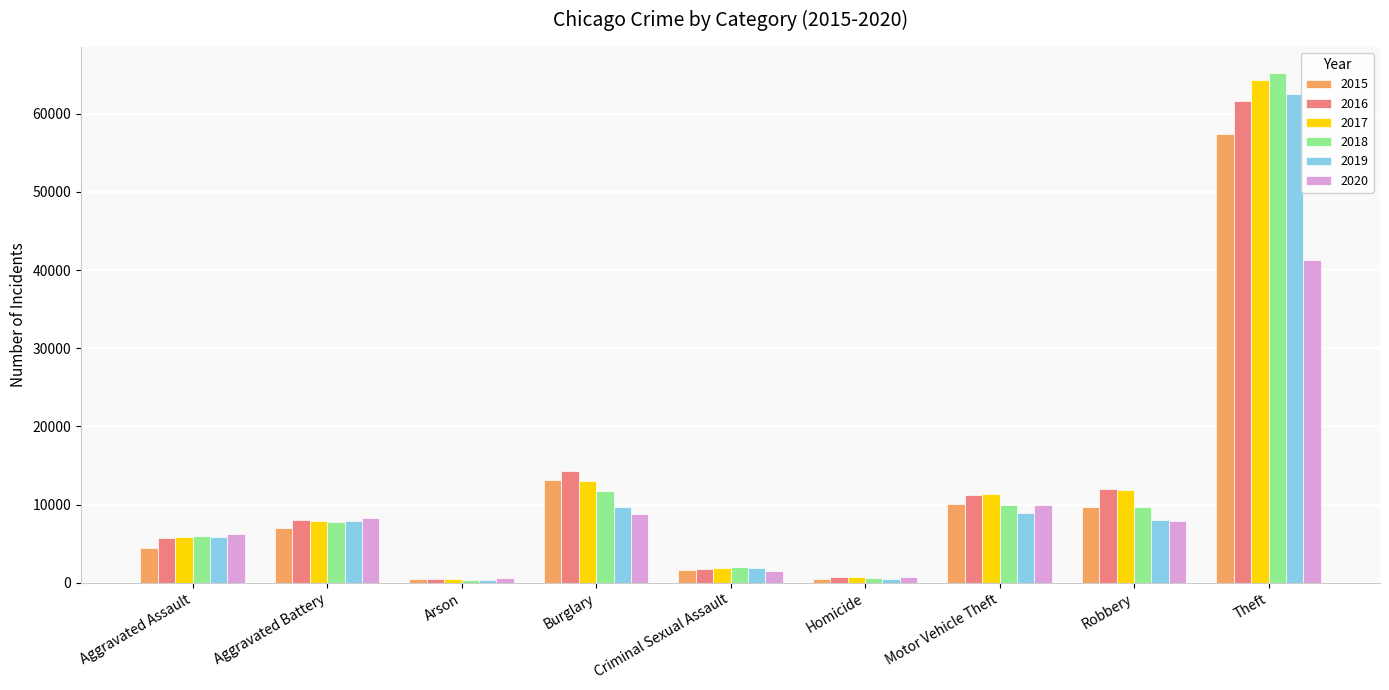

Where does the 2020 series first go above 7856?

Aggravated Battery